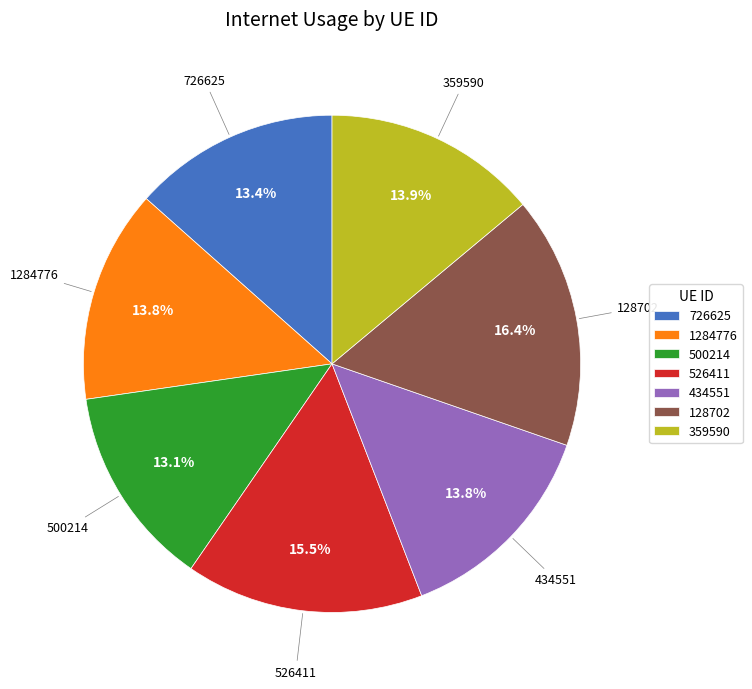

To the nearest percent, what is the average slice percentage?

14%